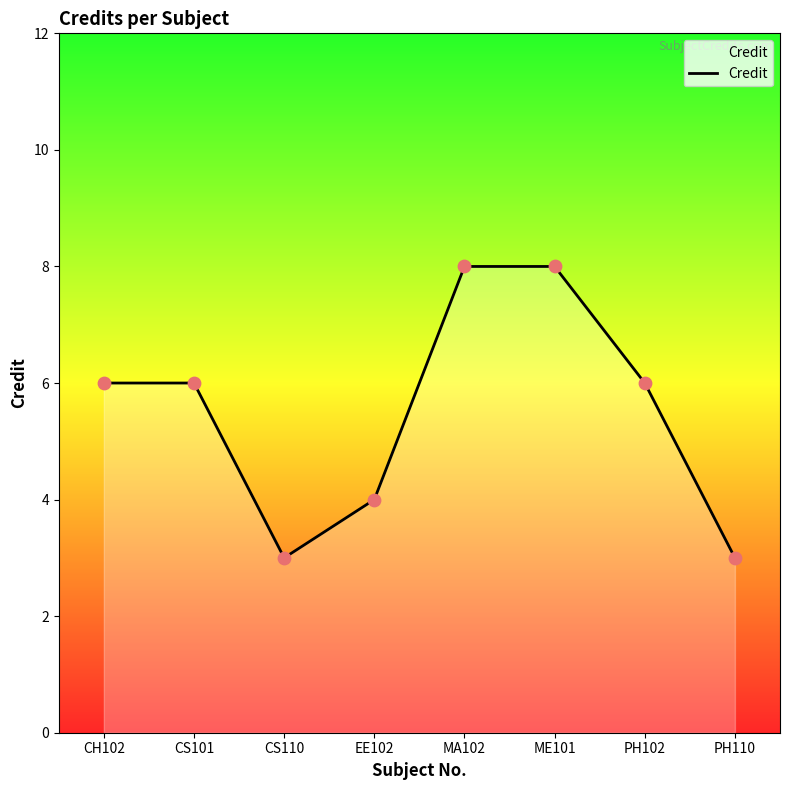

Which has a higher value, EE102 or MA102?

MA102